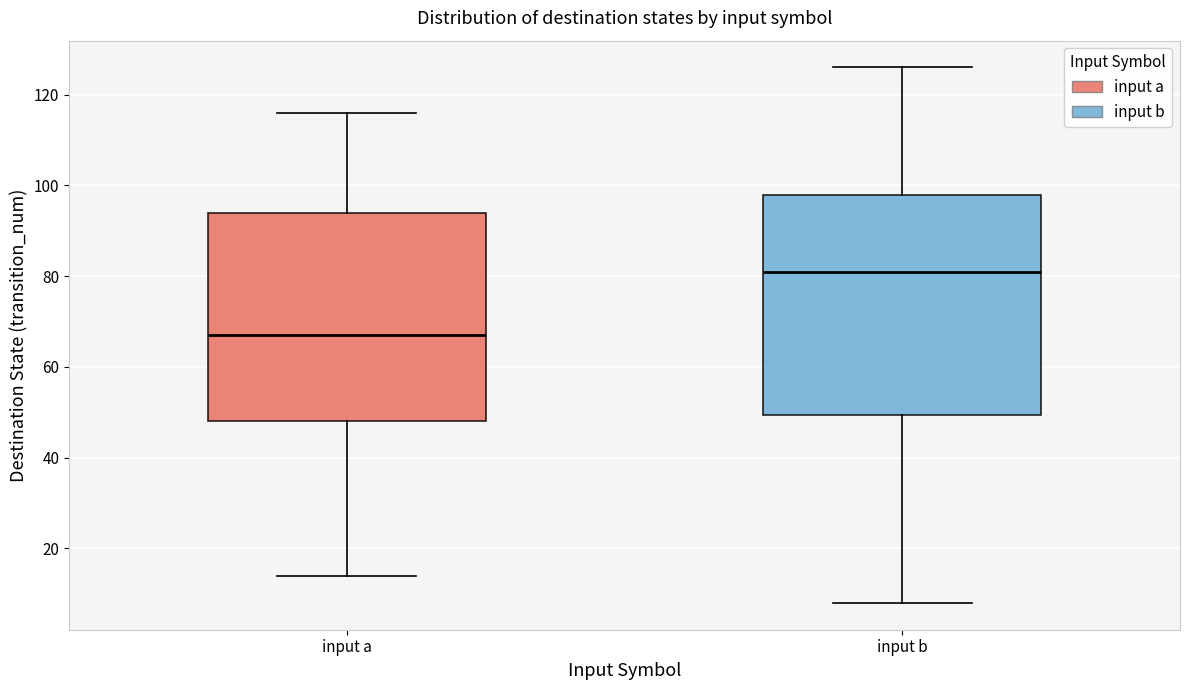

Comparing the boxes themselves (not the whiskers), which one is the tallest?

input b